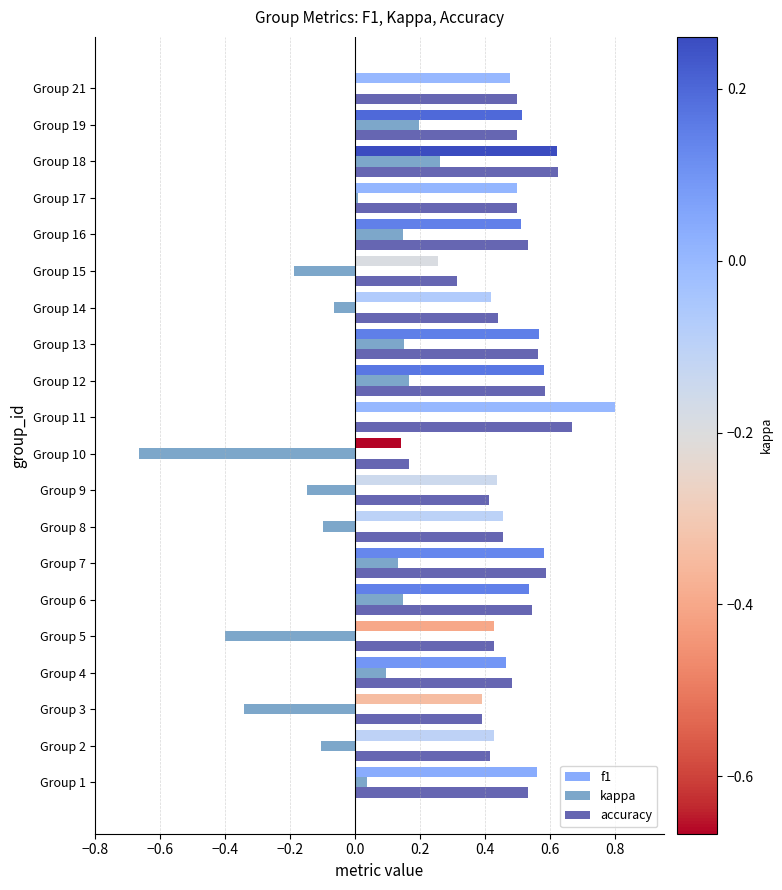

What is the greatest value displayed?

0.8